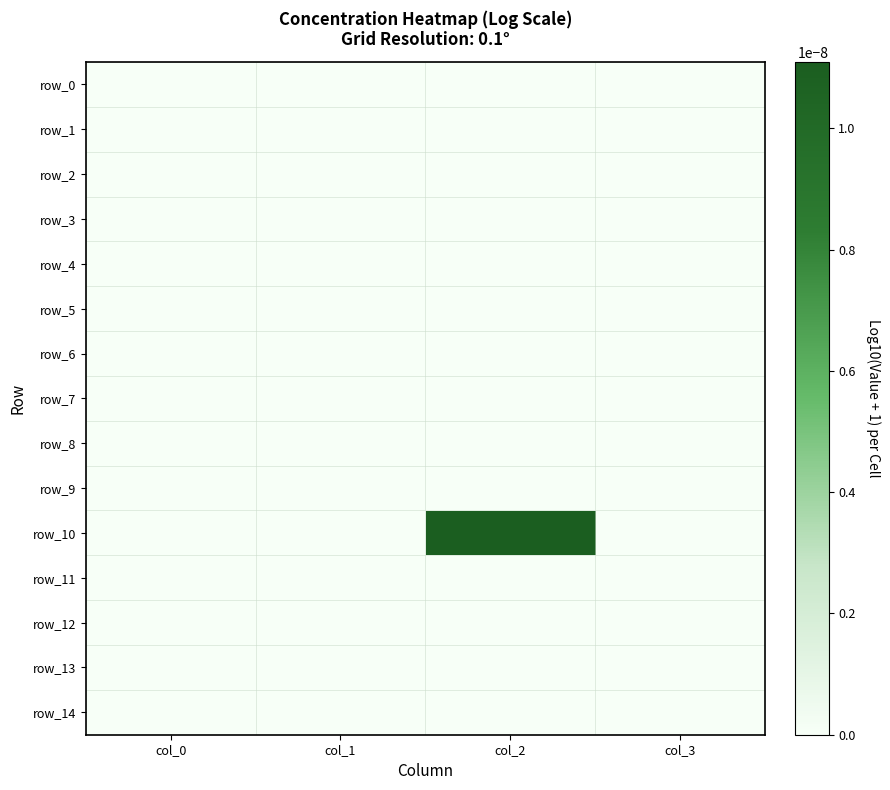

Which series has the widest spread of values?

row_10